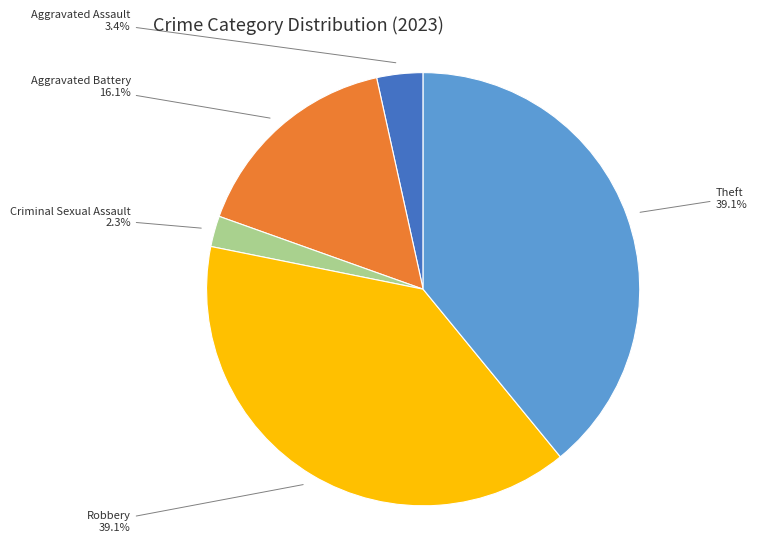

Is there a majority slice in this chart?

No